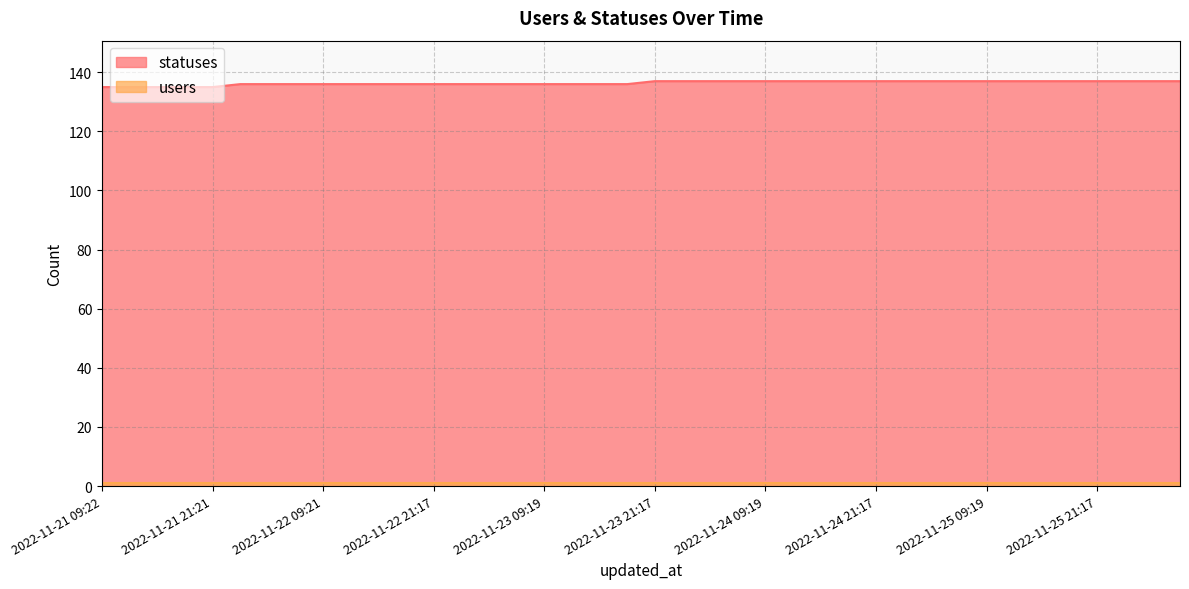

What is the minimum value shown in the chart?

1